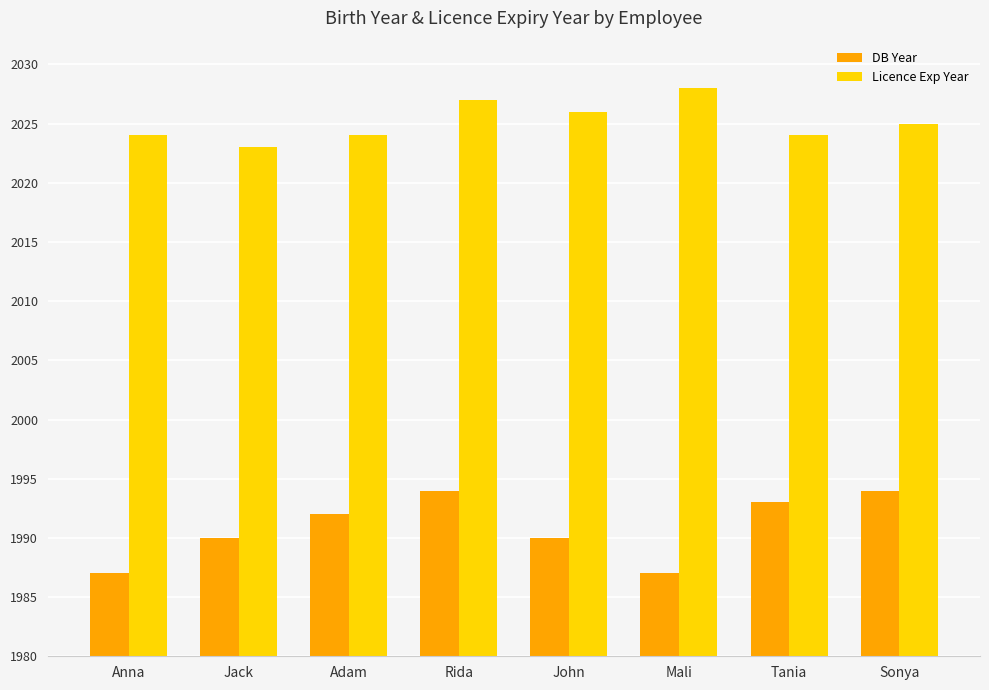

At which category is the sum across all series the highest?

Rida